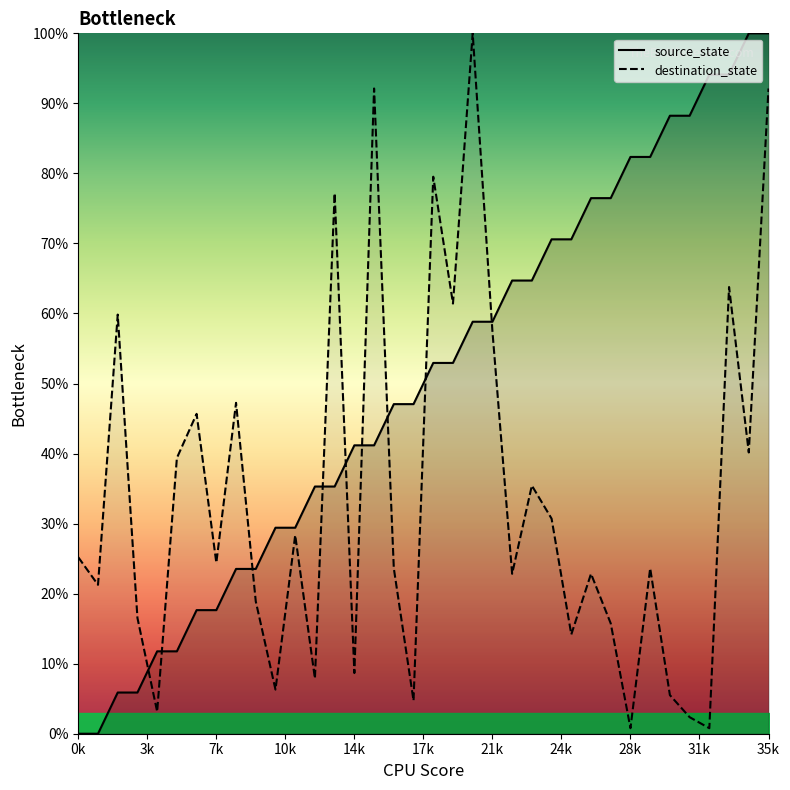

The source_state series shows 8.1 at 7k. True or false?

False